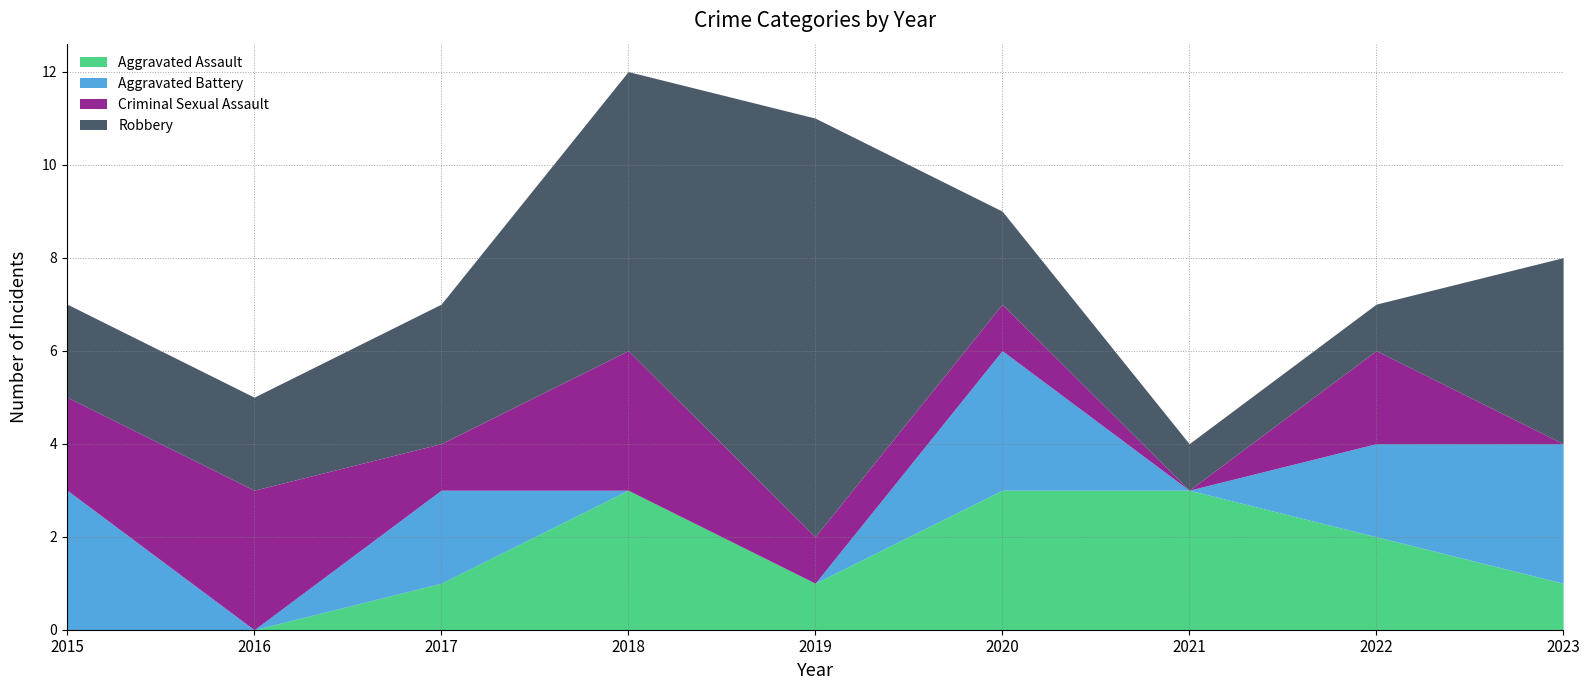

Is it true that Robbery equals 0 at 2022?

False